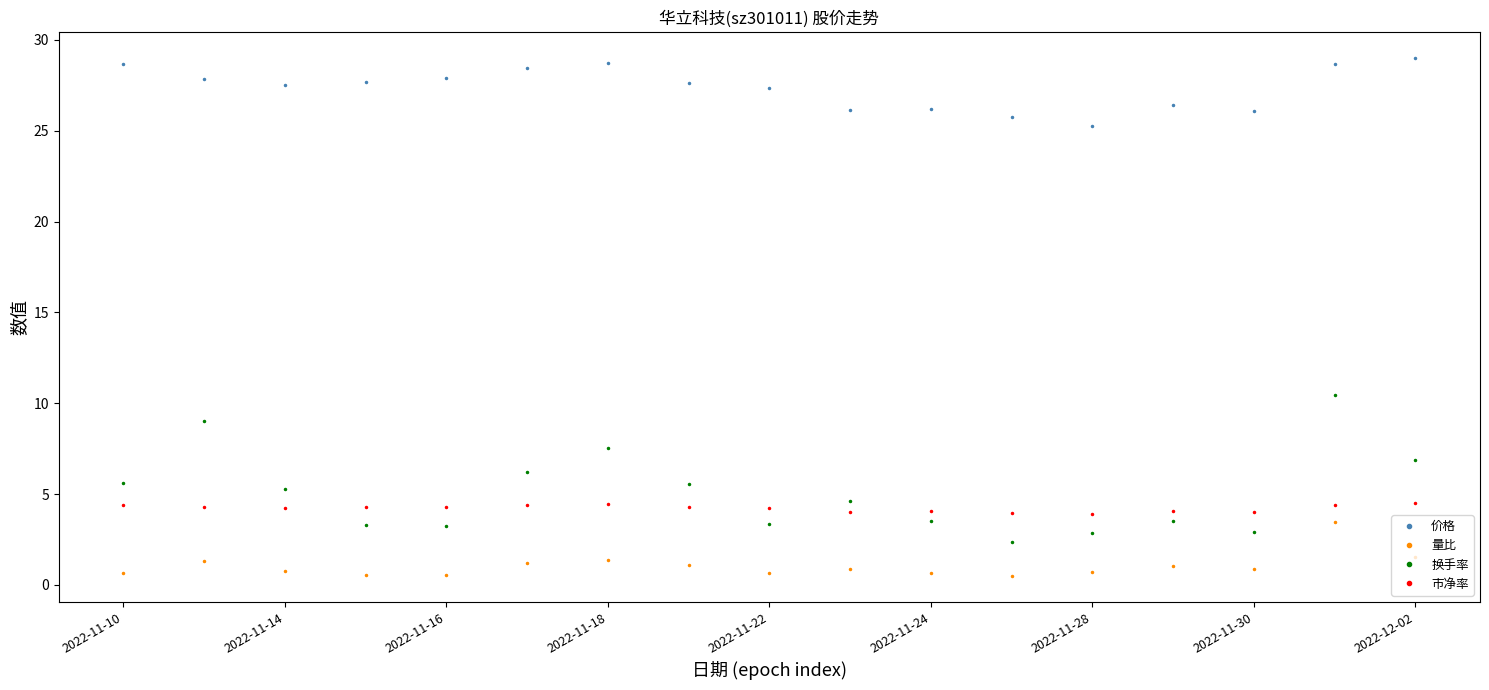

Which series has the largest range (max minus min)?

换手率